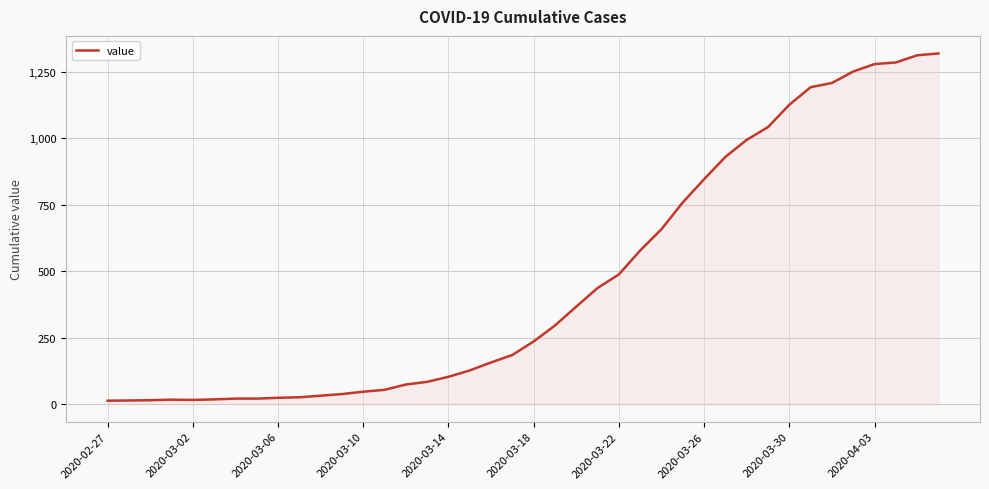

What is the difference between the maximum and minimum values?

1306